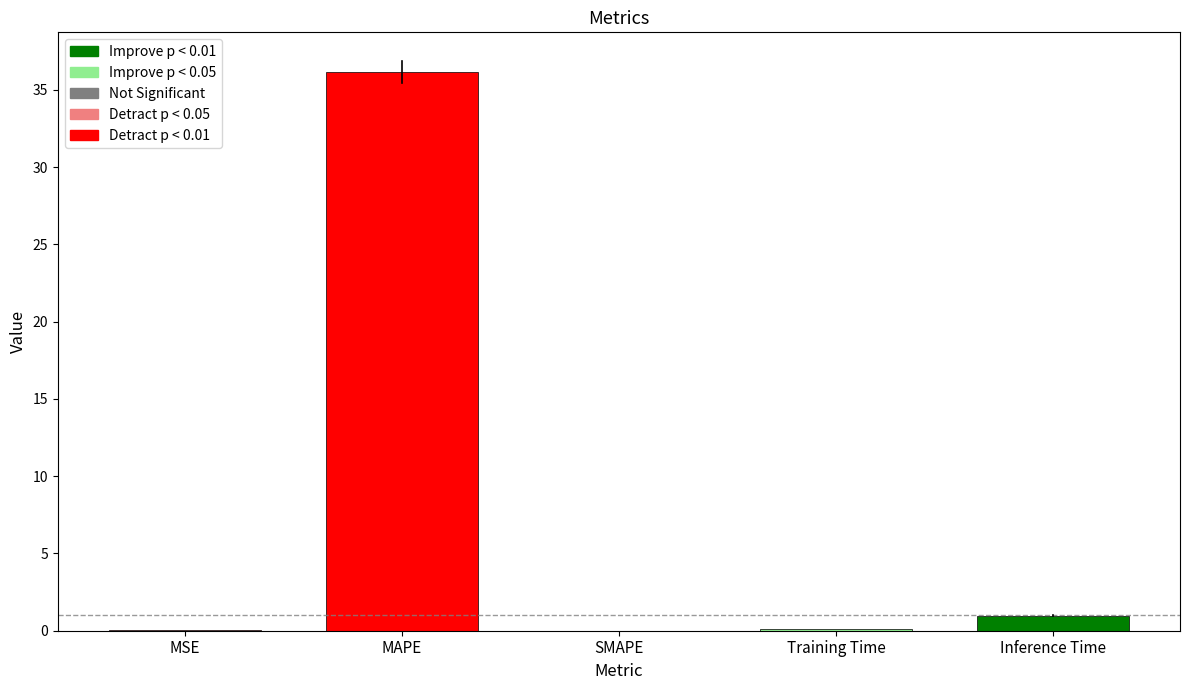

Which label corresponds to the largest value in the chart?

MAPE